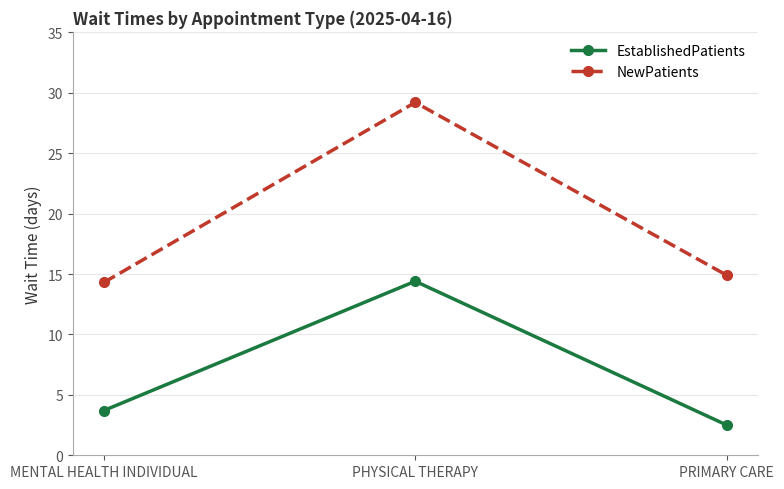

How many distinct data groups are displayed?

2